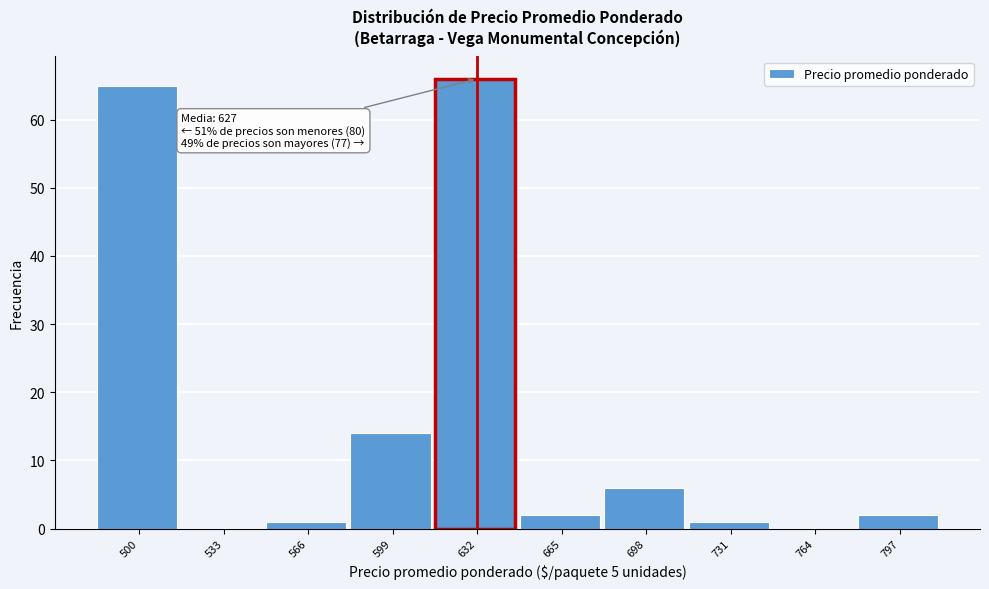

Reading right to left, transcribe all the data shown in this chart.

797=2	764=0	731=1	698=6	665=2	632=66	599=14	566=1	533=0	500=65